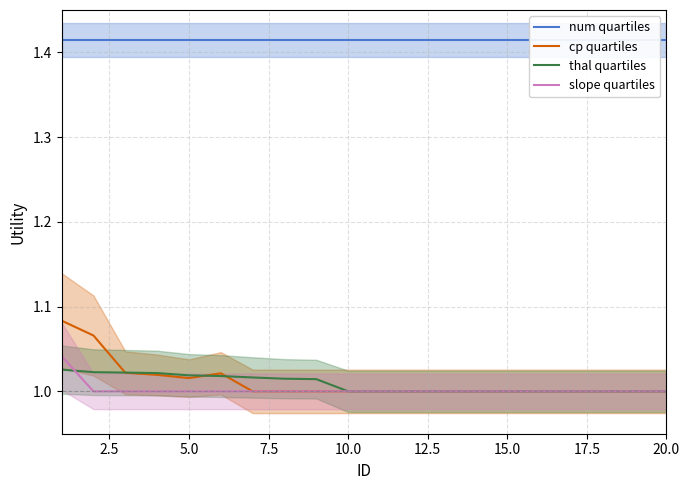

Which series has the widest spread of values?

cp quartiles